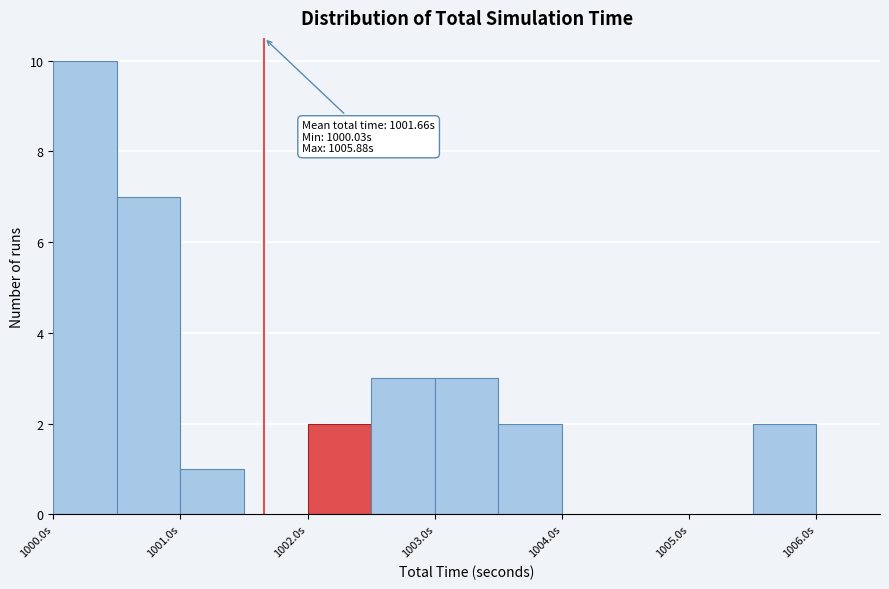

Which range on the x-axis has the tallest bar?

1000.0 to 1000.5